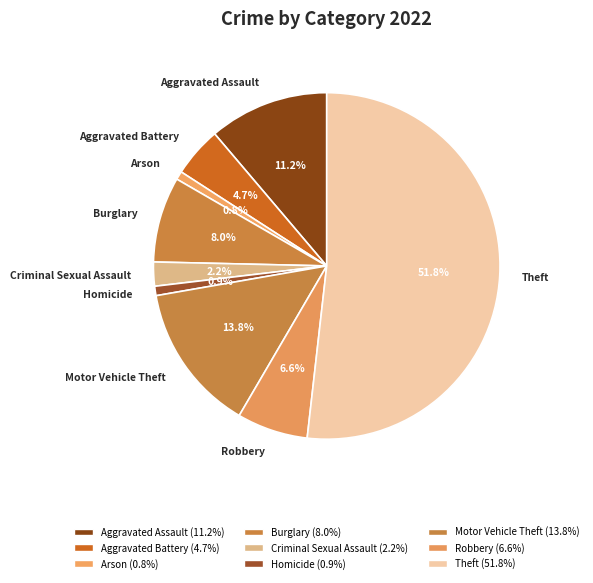

How many slices are in this pie chart?

9